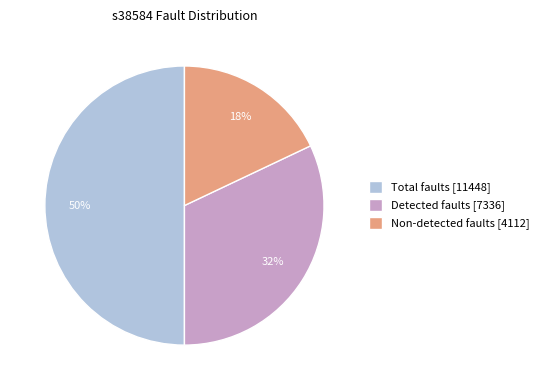

Which slice is the largest?

Total faults